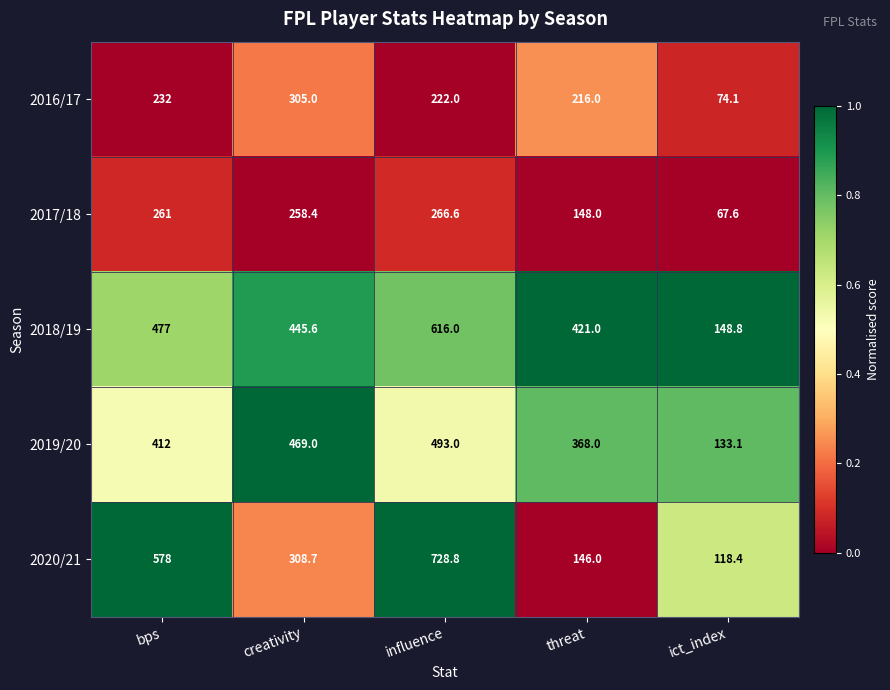

The 2017/18 series shows 345.7 at creativity. True or false?

False